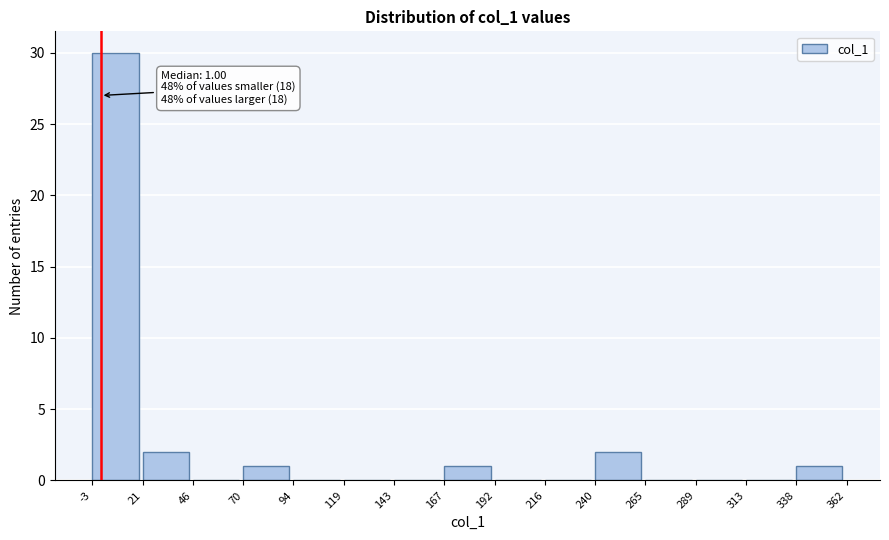

Over which range of the x-axis is the bar tallest?

-3 to 21